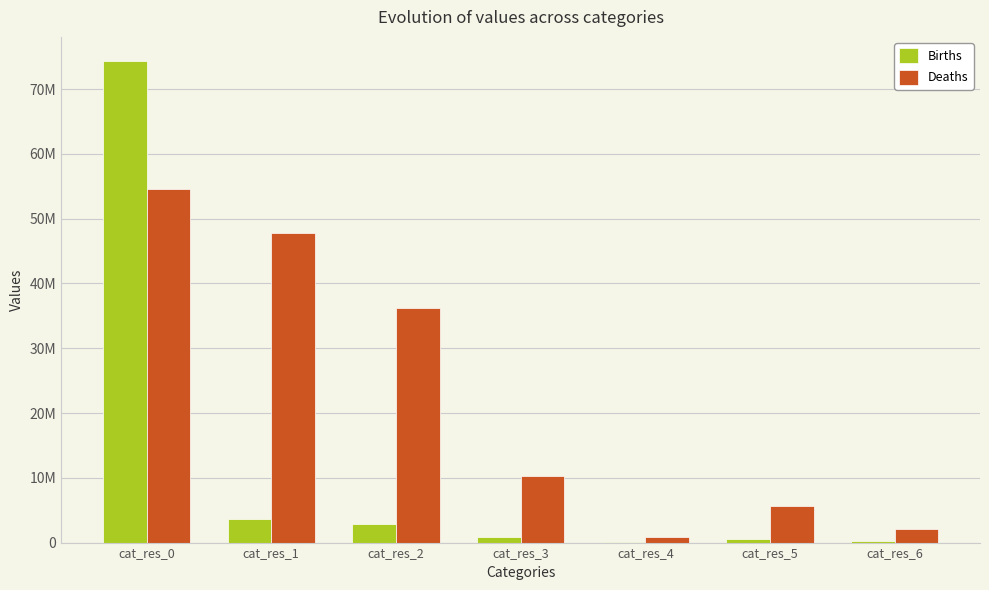

Does the chart contain stacked bars?

No